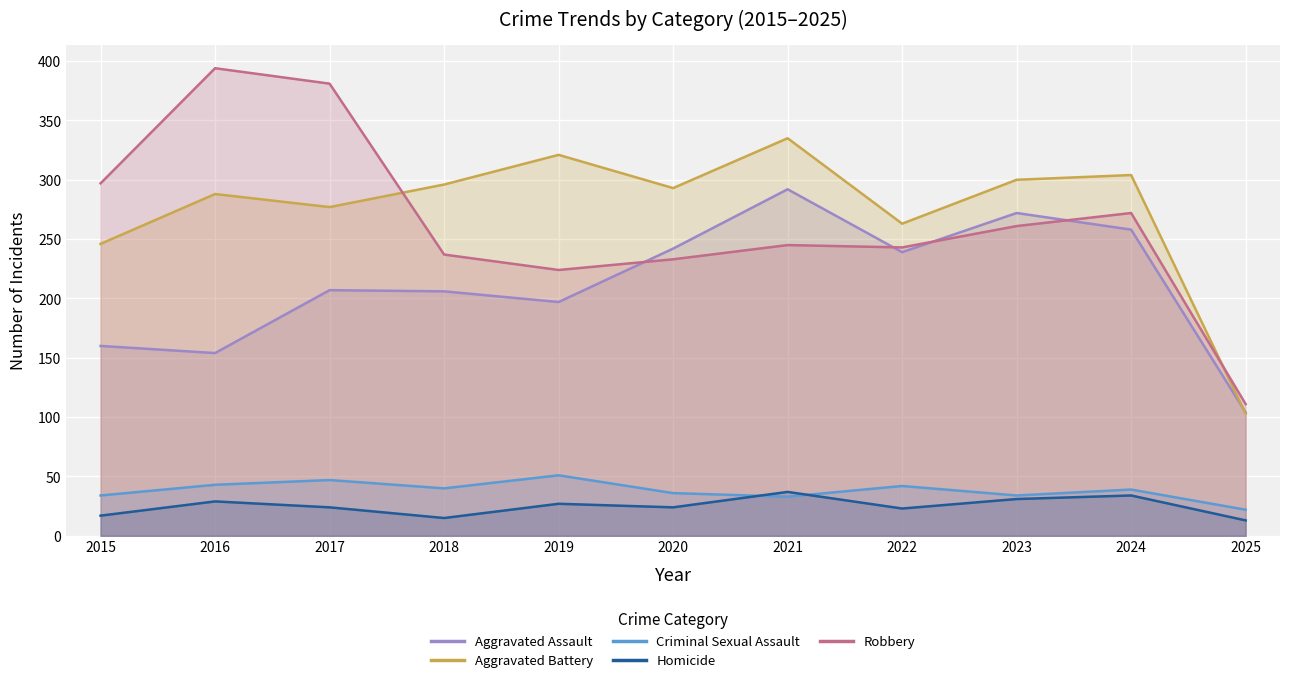

Is the value of Aggravated Assault at 2018 greater than the value of Criminal Sexual Assault at 2017?

Yes